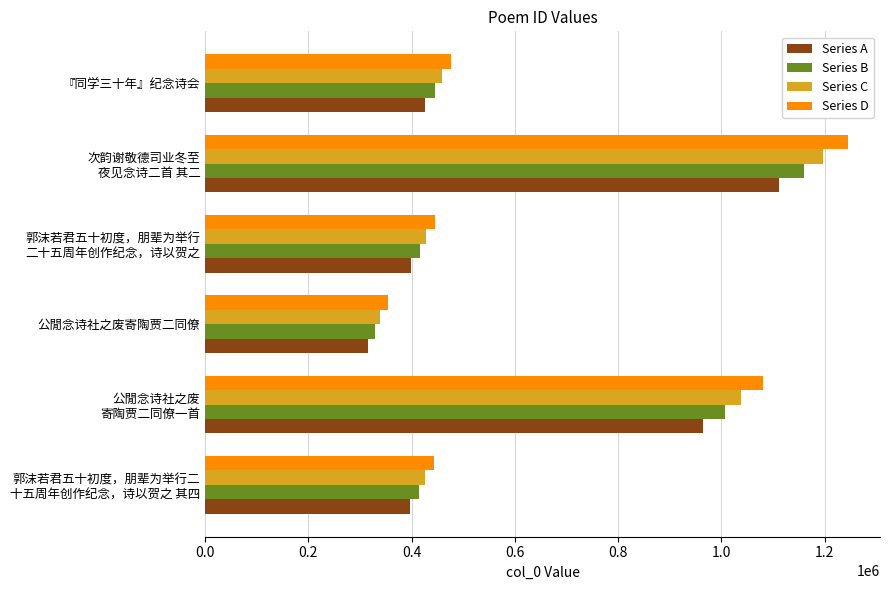

What is the maximum value for Series B?

1160146.6